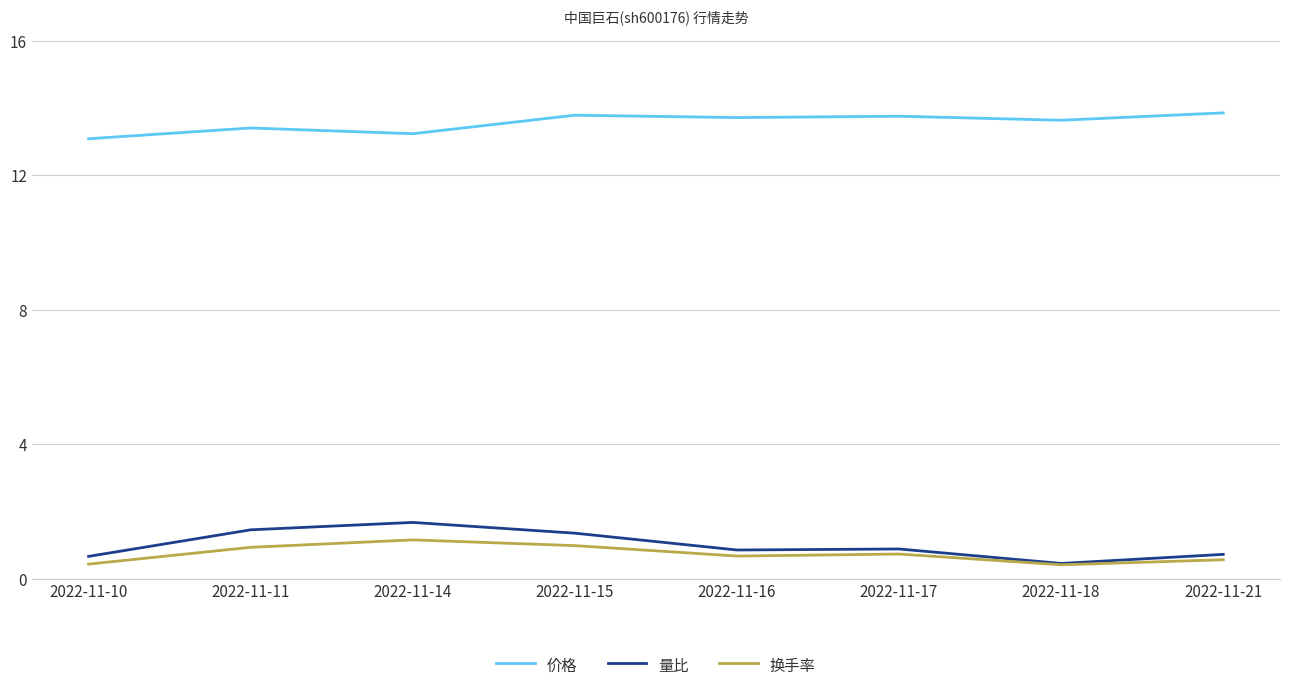

True or false: 换手率 has a value of 0.3 at 2022-11-14.

False